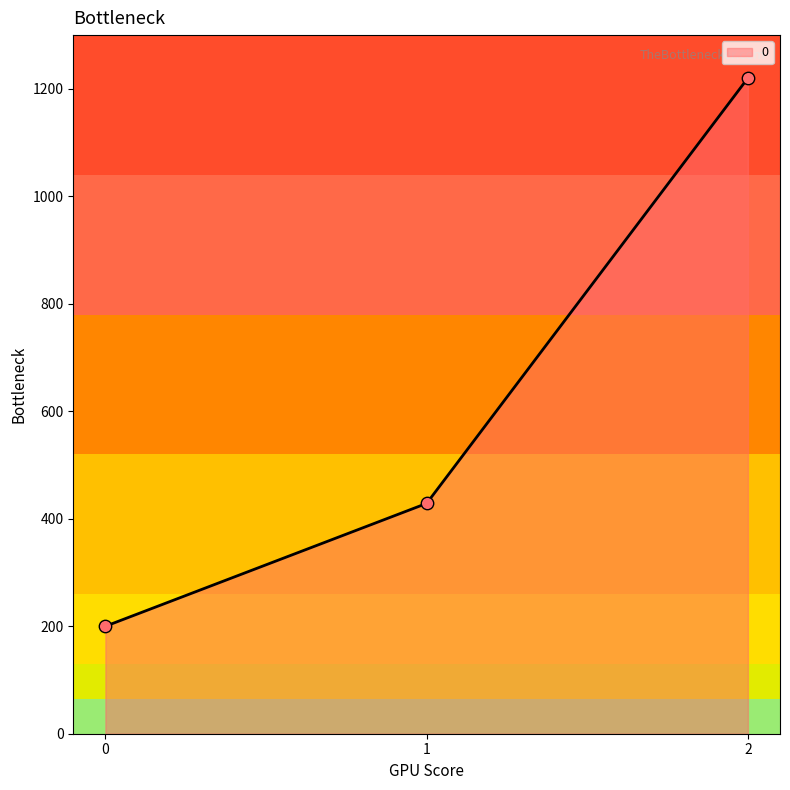

What is the change in value from 0 to 2?

+1020.0